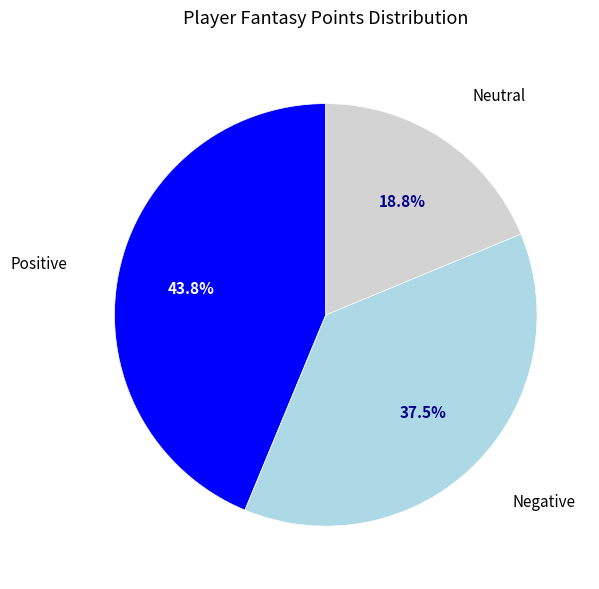

Is there any slice that represents more than half of the pie?

No